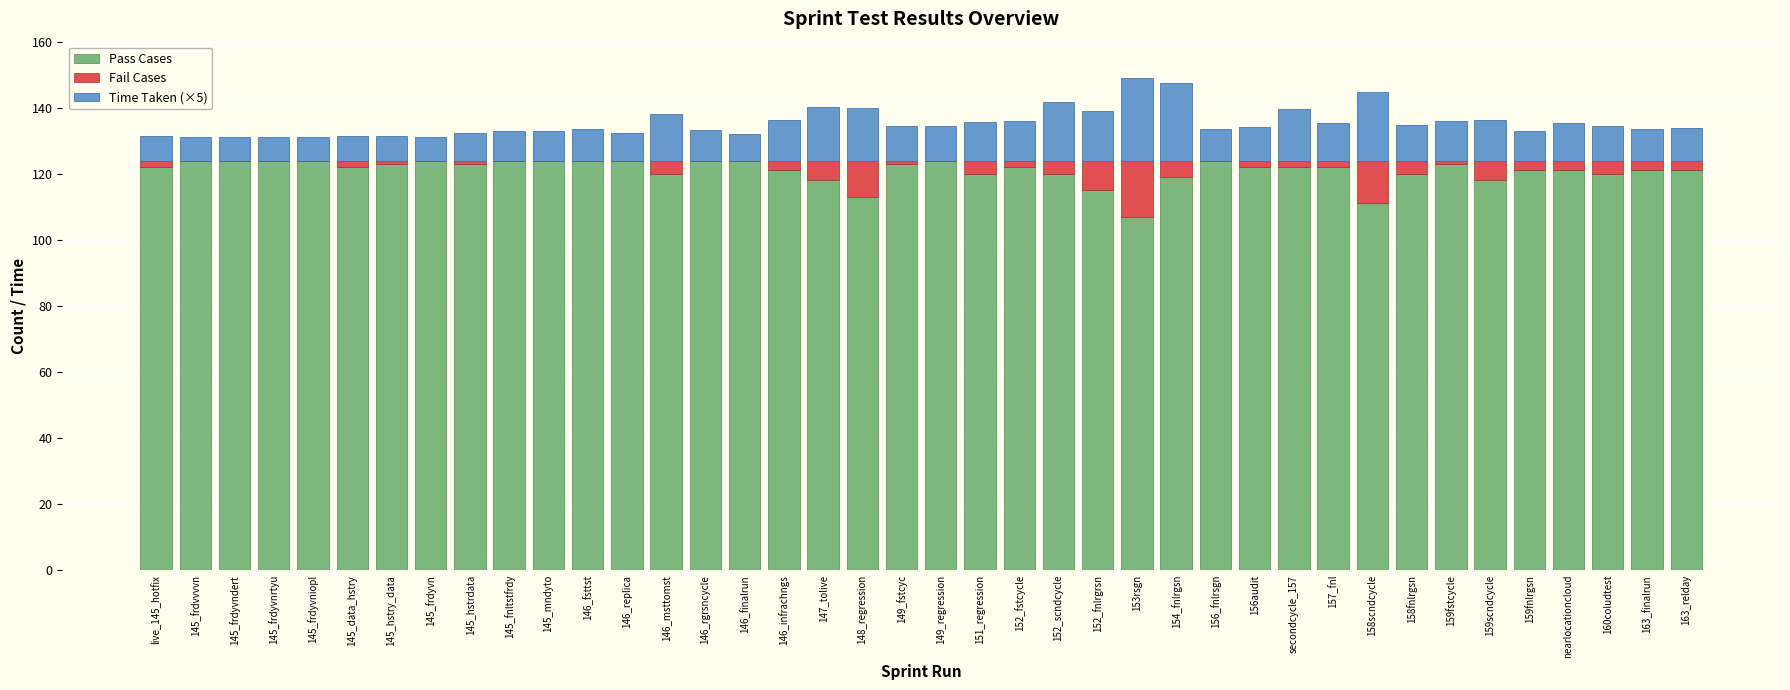

What is the total value across all series at 146_fsttst?

133.7